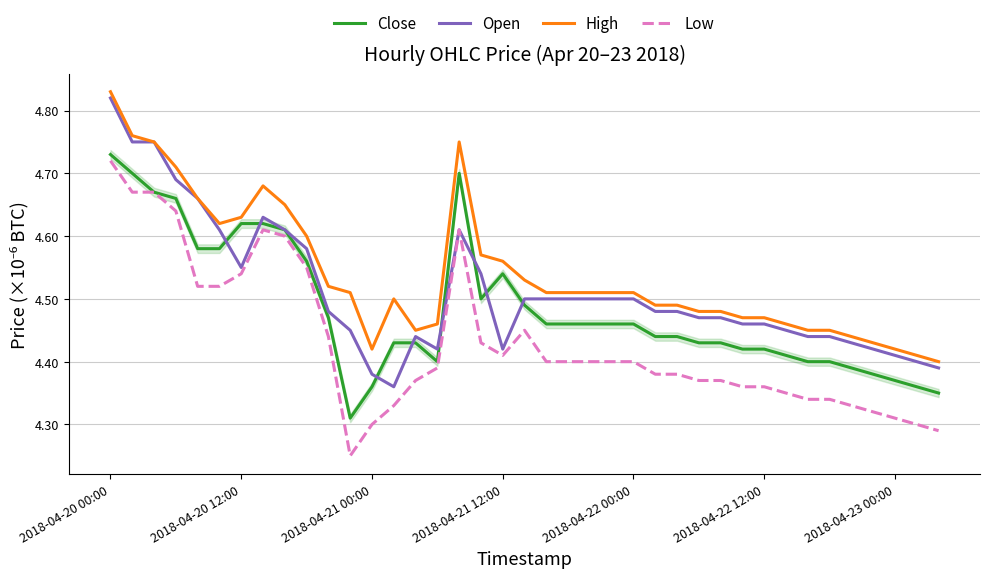

Which series has the widest spread of values?

Low